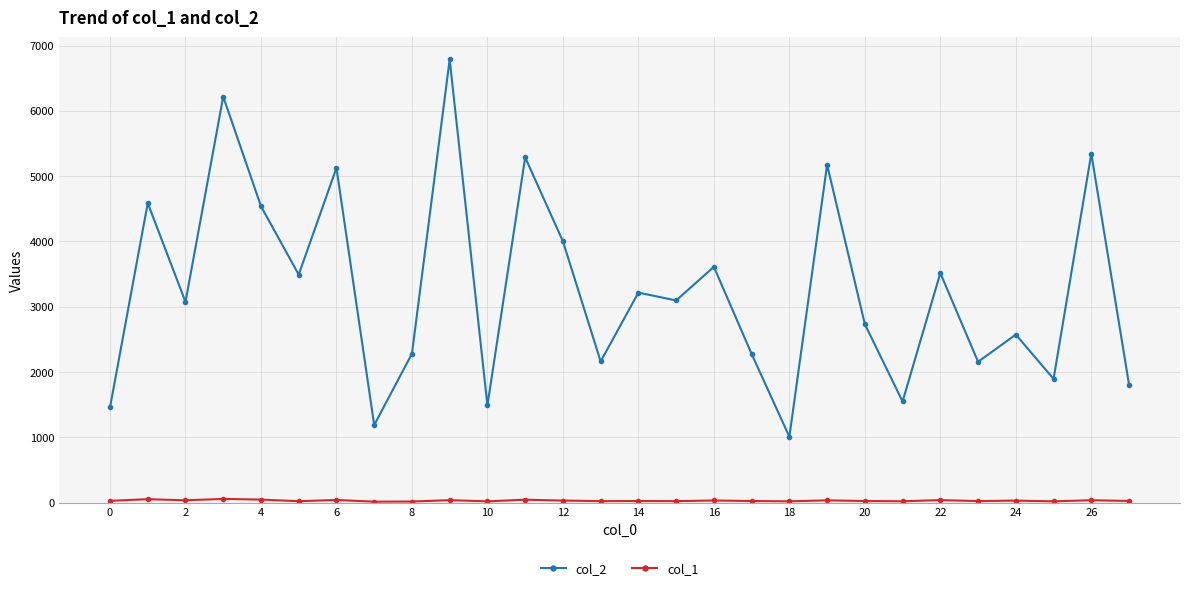

Which series has the largest total across all categories?

col_2